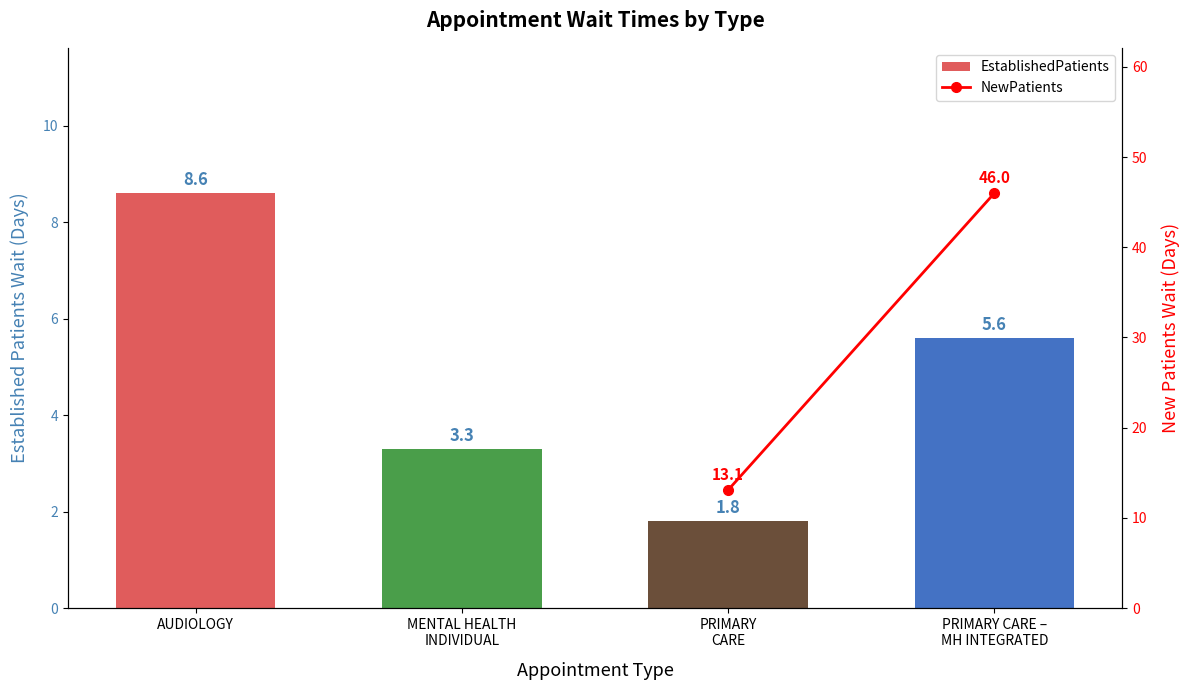

How many bars are there in total?

4